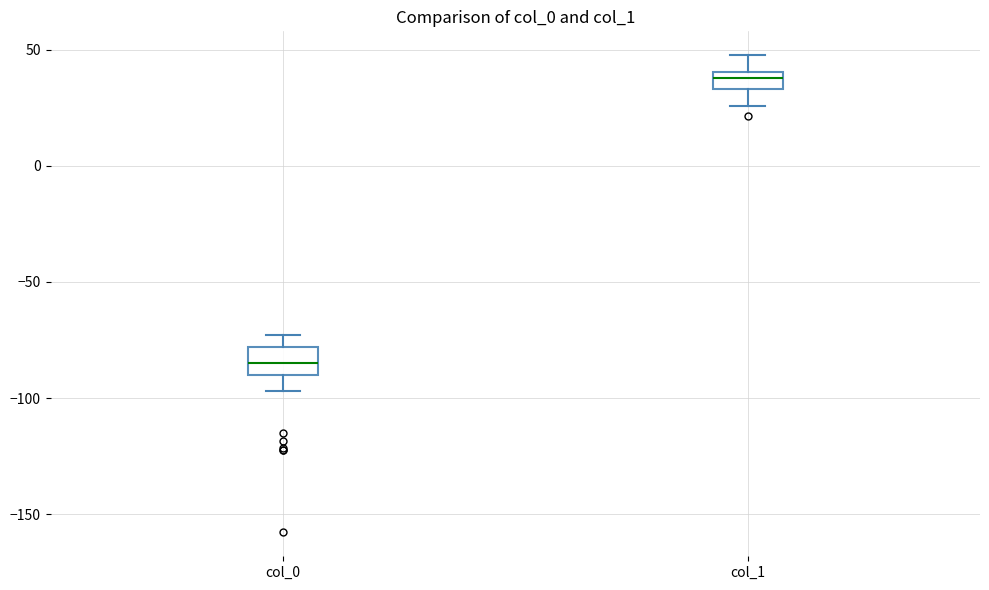

Reading left to right, transcribe this box plot: for each box, give where its median line is, the range the box spans, and where its two whiskers end, as read against the y-axis. The values are not printed on the chart, so give them approximately, as read against the axis.

col_0: median -85, box -90 to -80, whiskers -95 to -75
col_1: median 40 (inside the box), box 35 to 40, whiskers 25 to 50